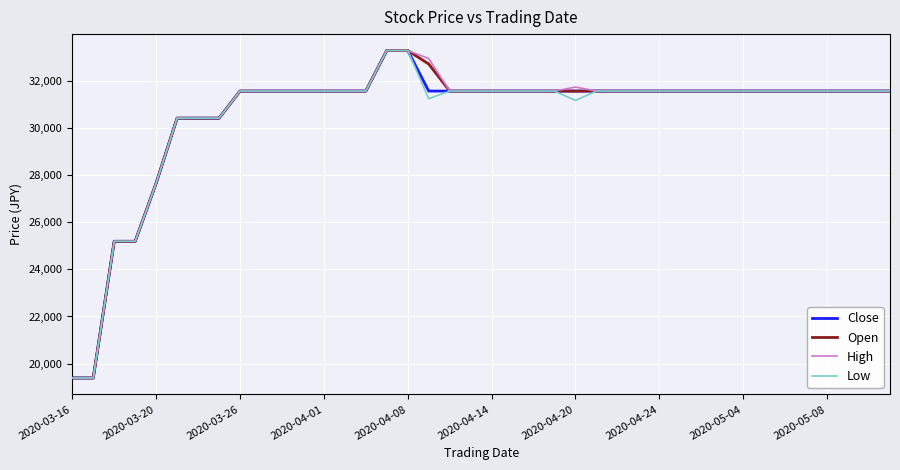

What is the minimum value for Low?

19392